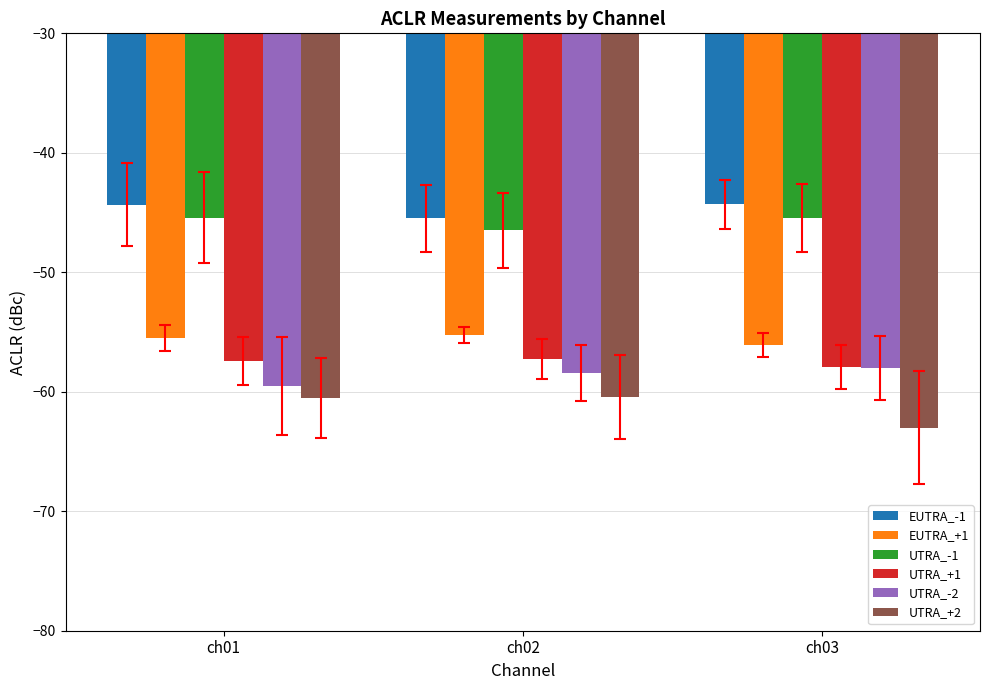

Count the number of data series in this chart.

6